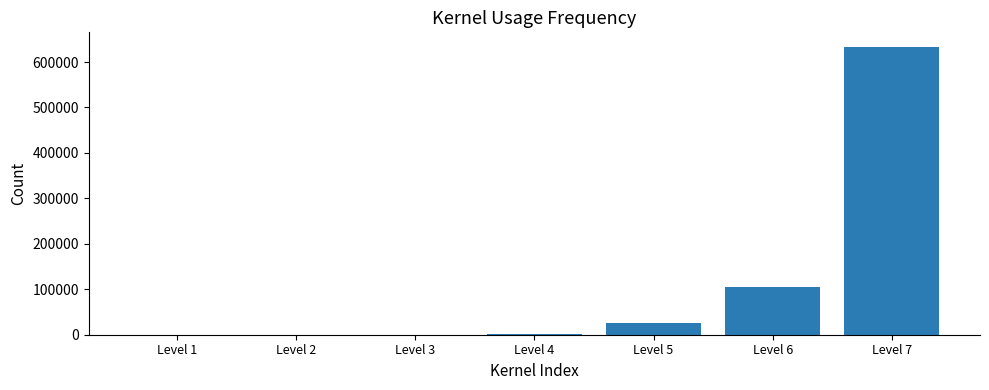

Where is the data nearest to the value 316860?

Level 6